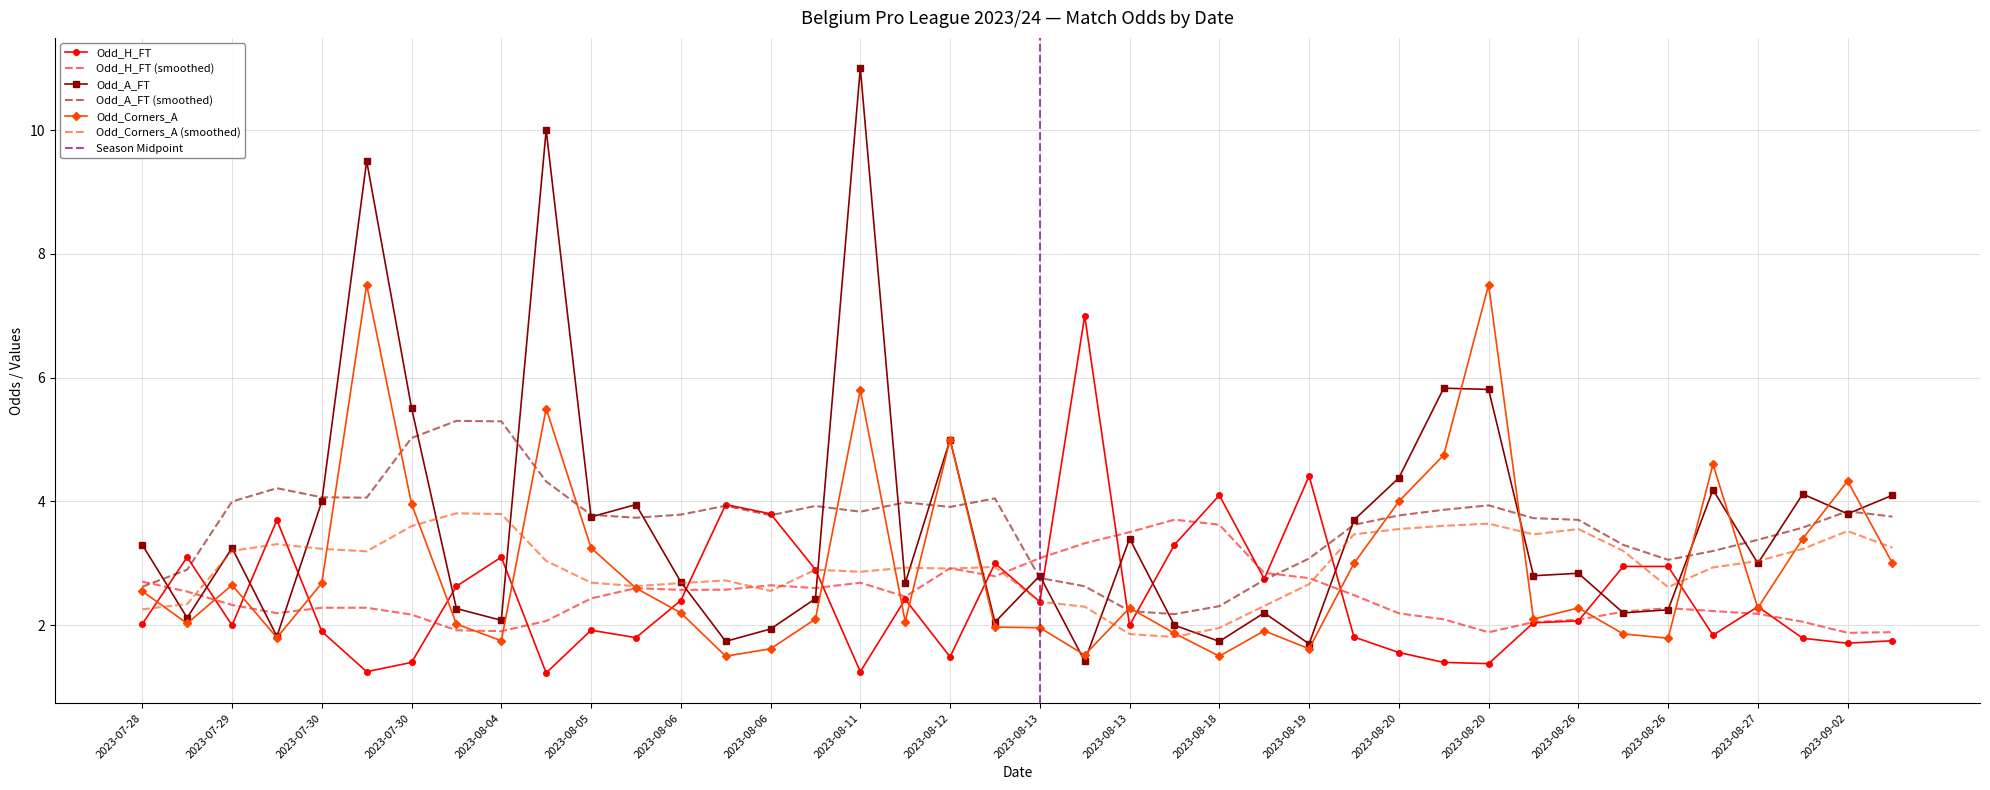

Is it true that Odd_A_FT equals 4.1 at 2023-09-02?

True